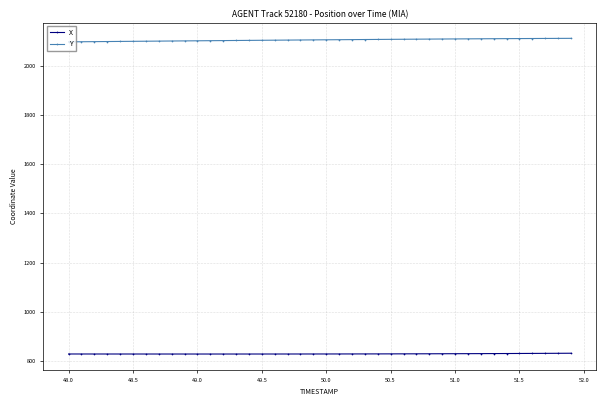

What is the maximum value shown in the chart?

2110.8